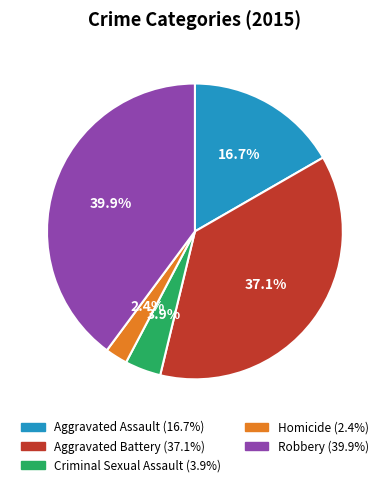

The Aggravated Assault slice represents 31% of the pie. True or false?

False